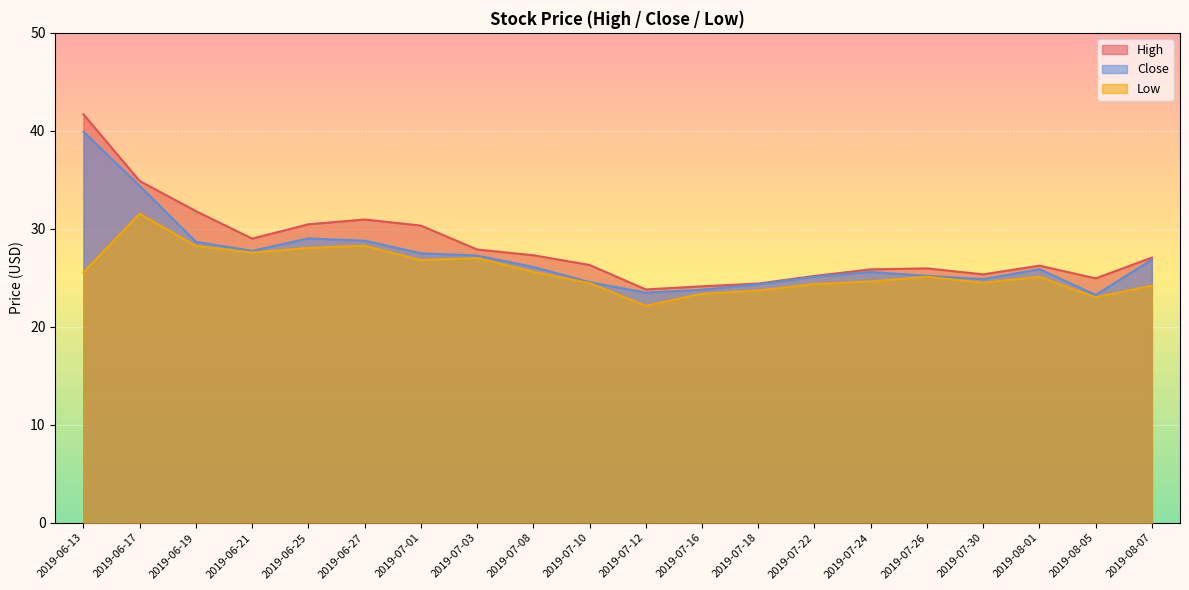

Rank the series by their maximum value, from lowest to highest.

Low, Close, High